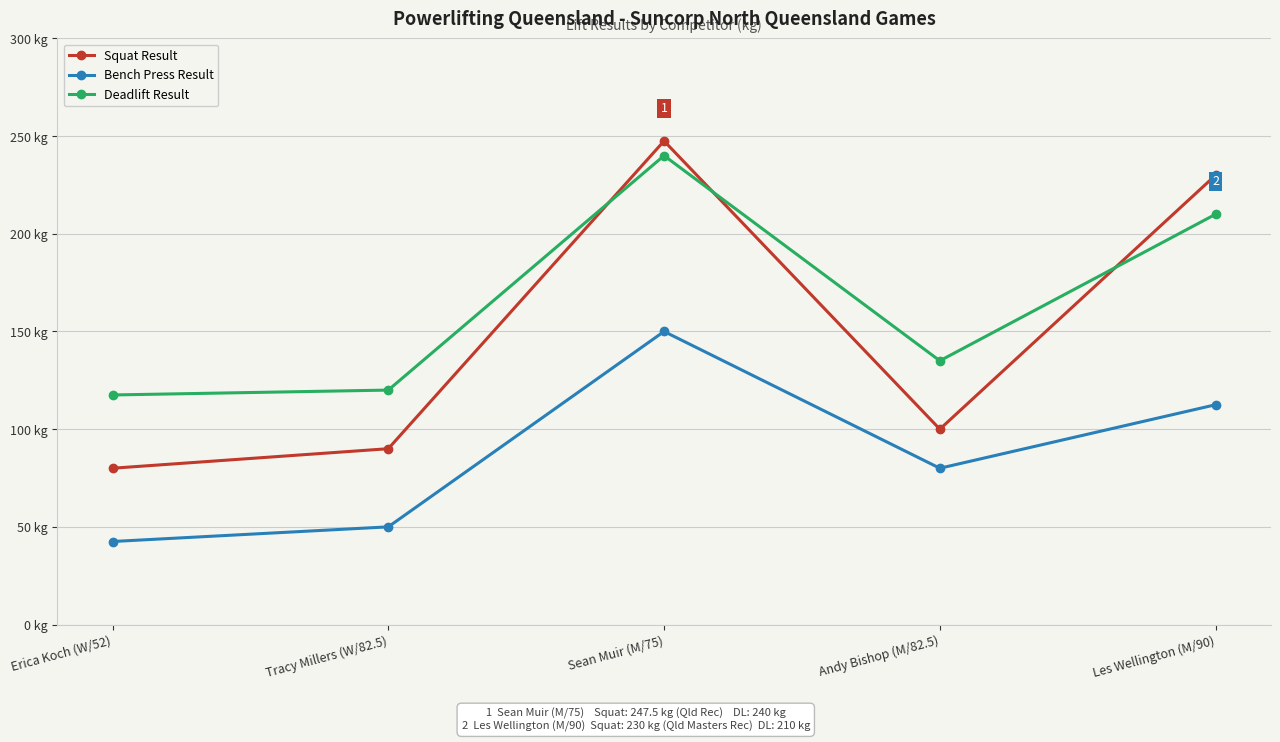

What are all the series names shown in the legend?

Squat Result, Bench Press Result, Deadlift Result